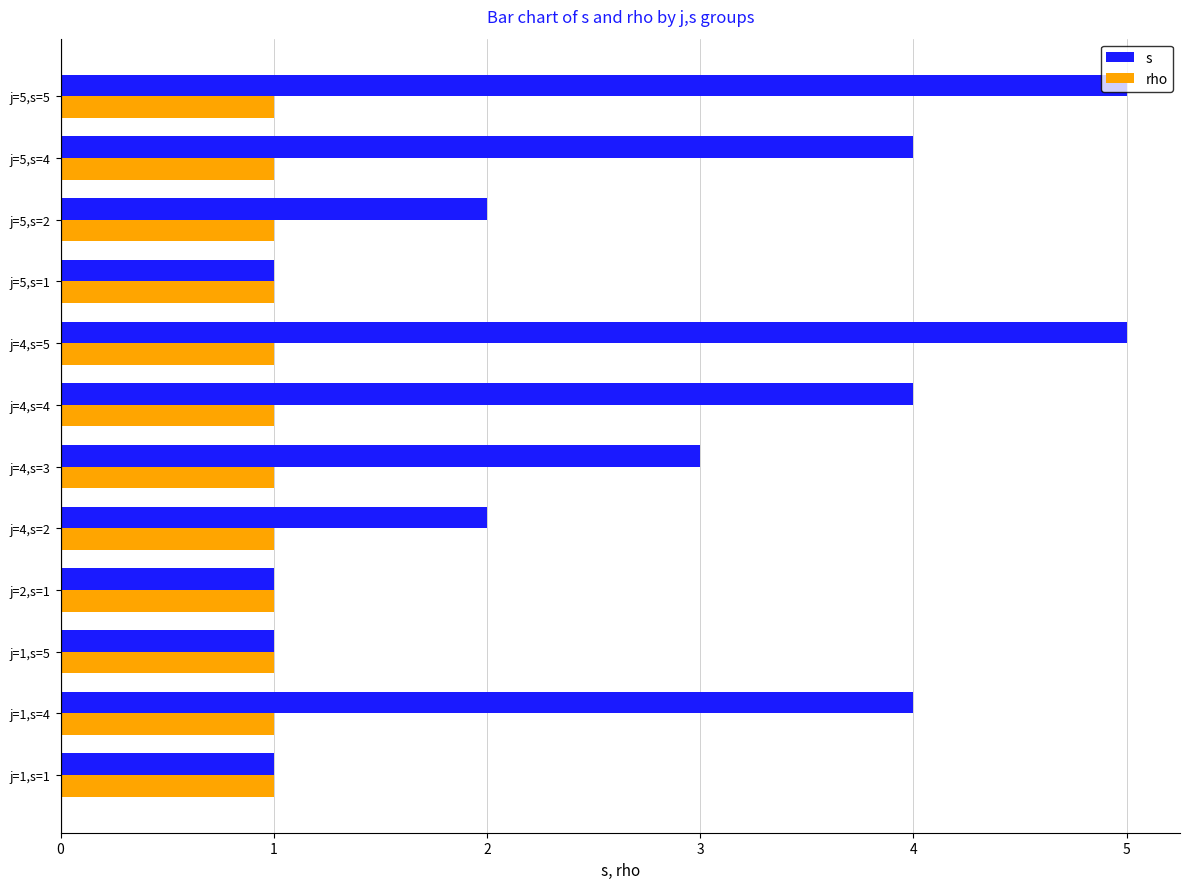

Which series has the largest total across all categories?

s